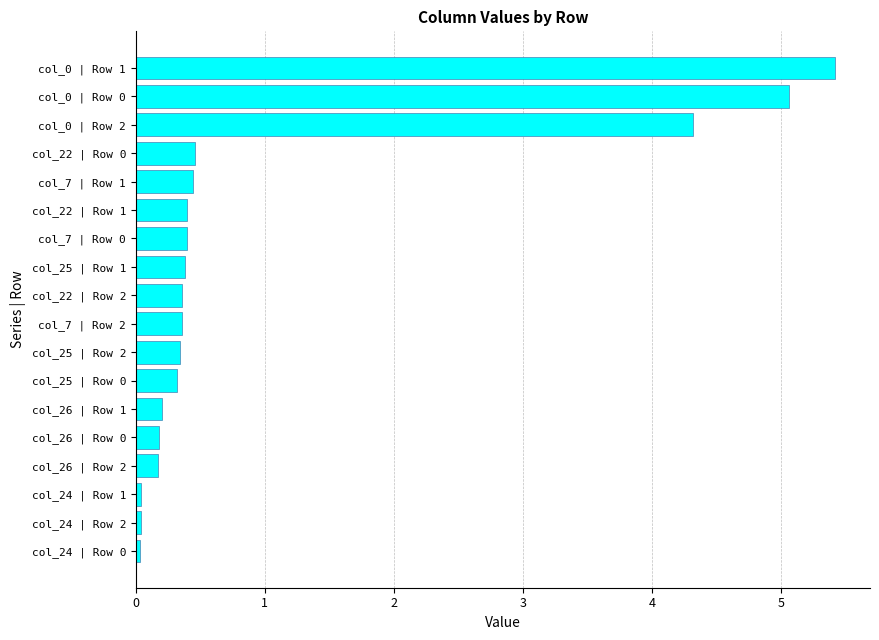

Is it true that the value at col_22 | Row 2 is 0.4?

True